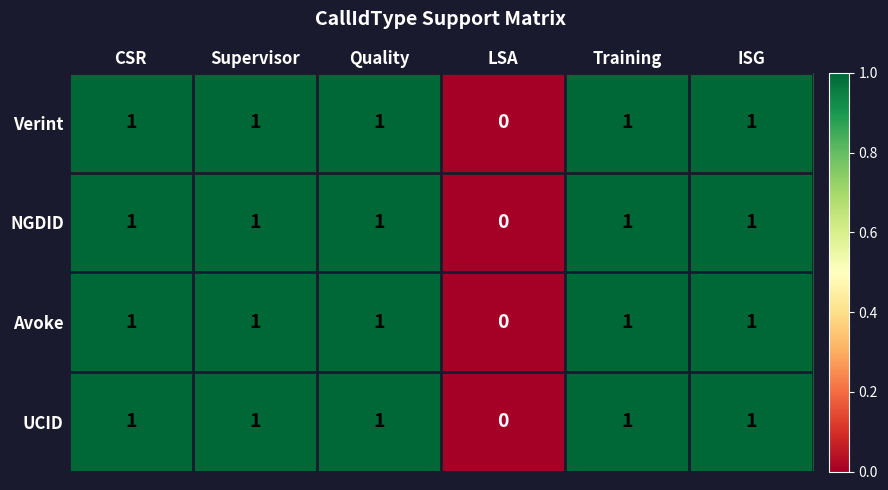

How many categories are shown in the chart?

6